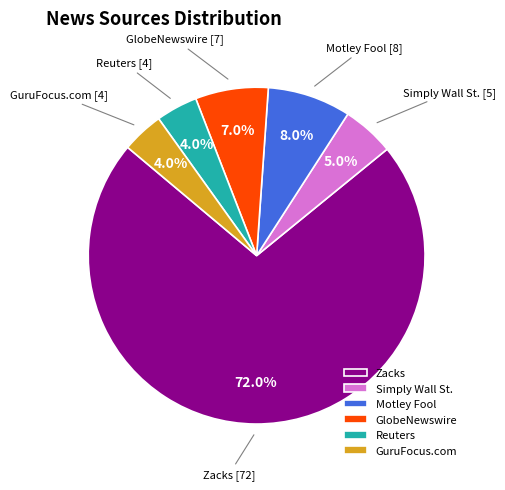

What is the ratio of the value at Motley Fool to the value at Zacks?

0.1